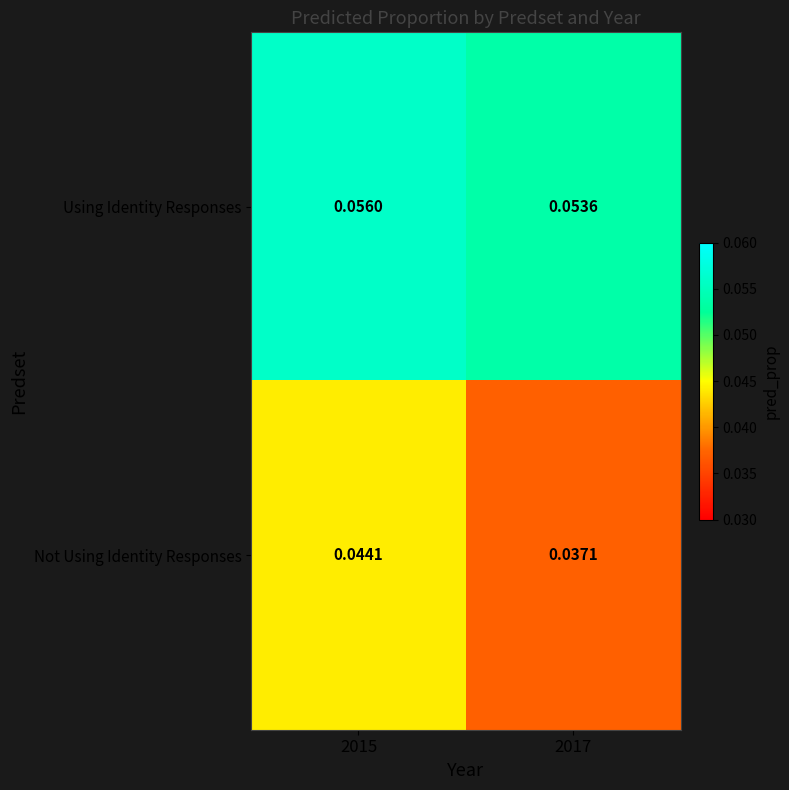

Is the value of Using Identity Responses at 2015 greater than the value of Not Using Identity Responses at 2015?

Yes